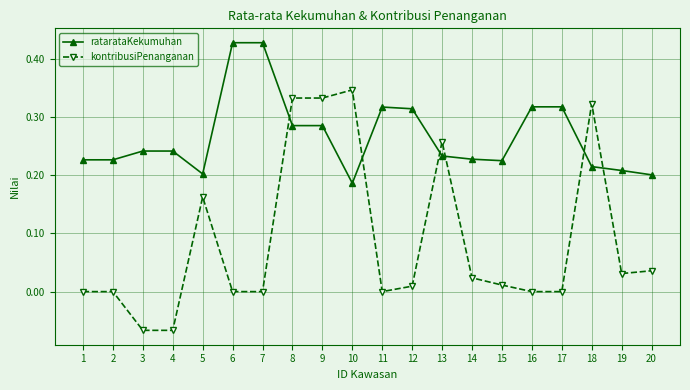

The value of ratarataKekumuhan at 15 is 0.2. True or false?

True